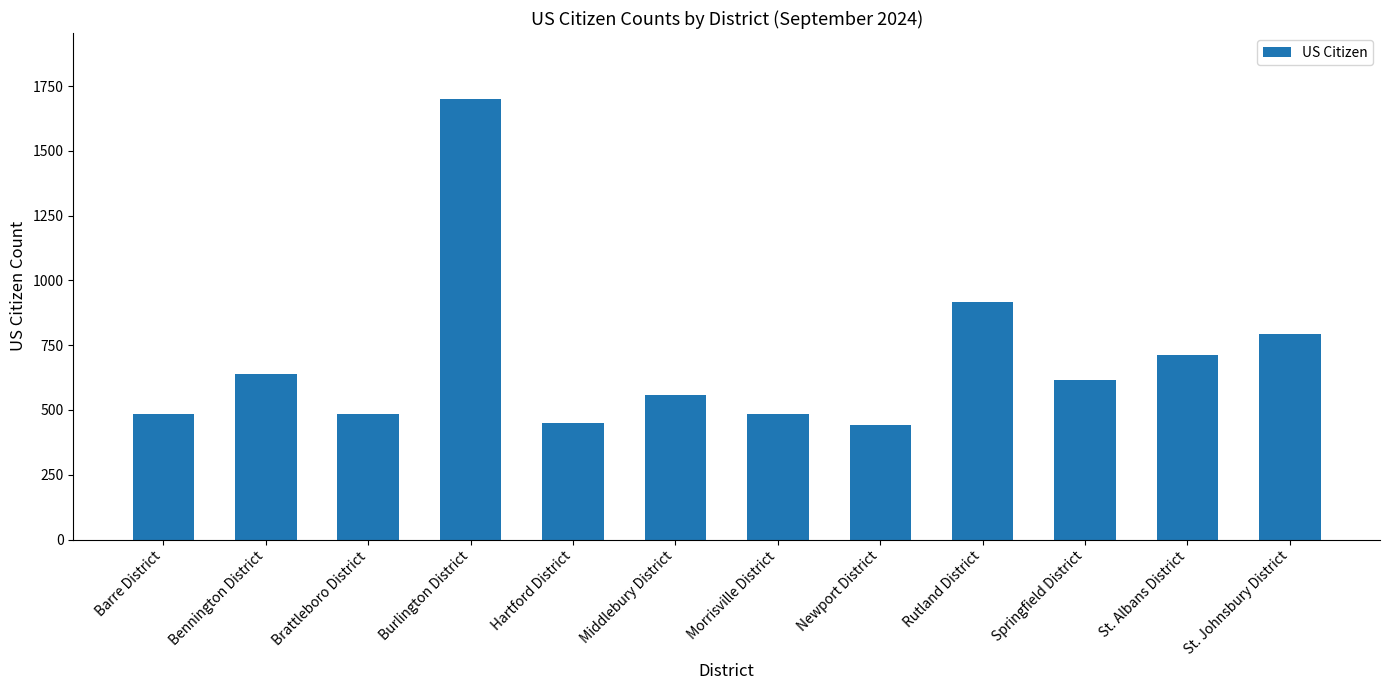

The chart shows a value of 559 at Middlebury District. True or false?

True